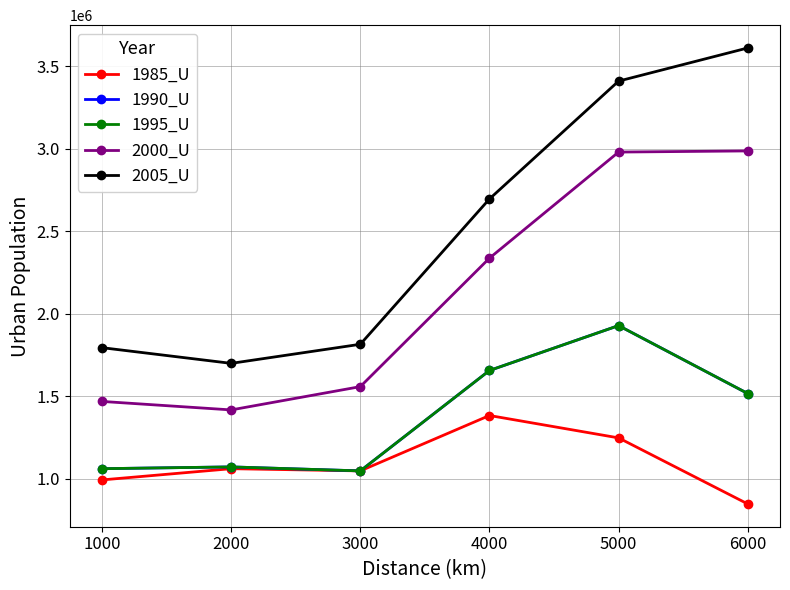

Is this an area chart (filled region under the line)?

No